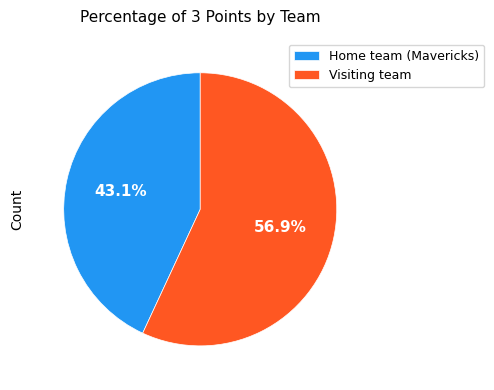

Is the sum of Visiting team and Home team (Mavericks) greater than half?

Yes